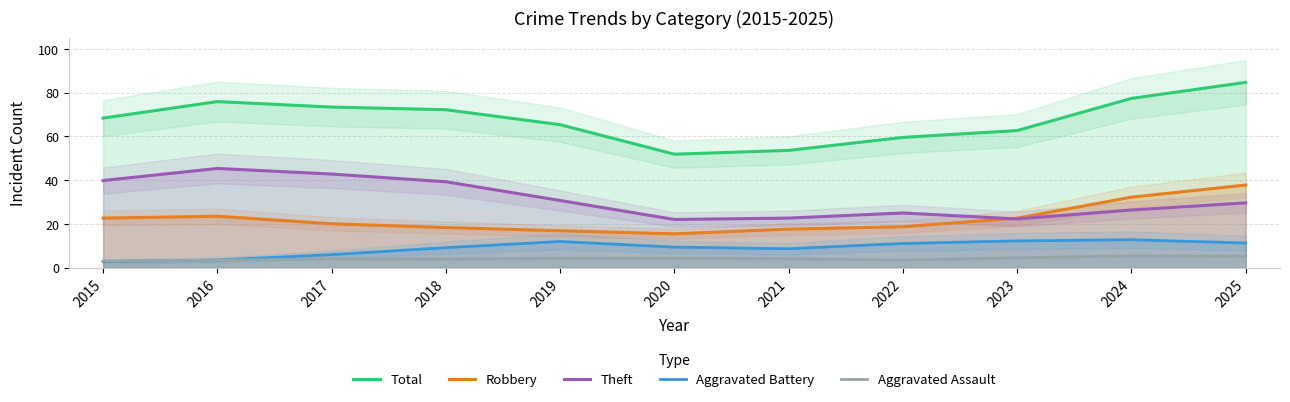

What are all the series names shown in the legend?

Total, Robbery, Theft, Aggravated Battery, Aggravated Assault